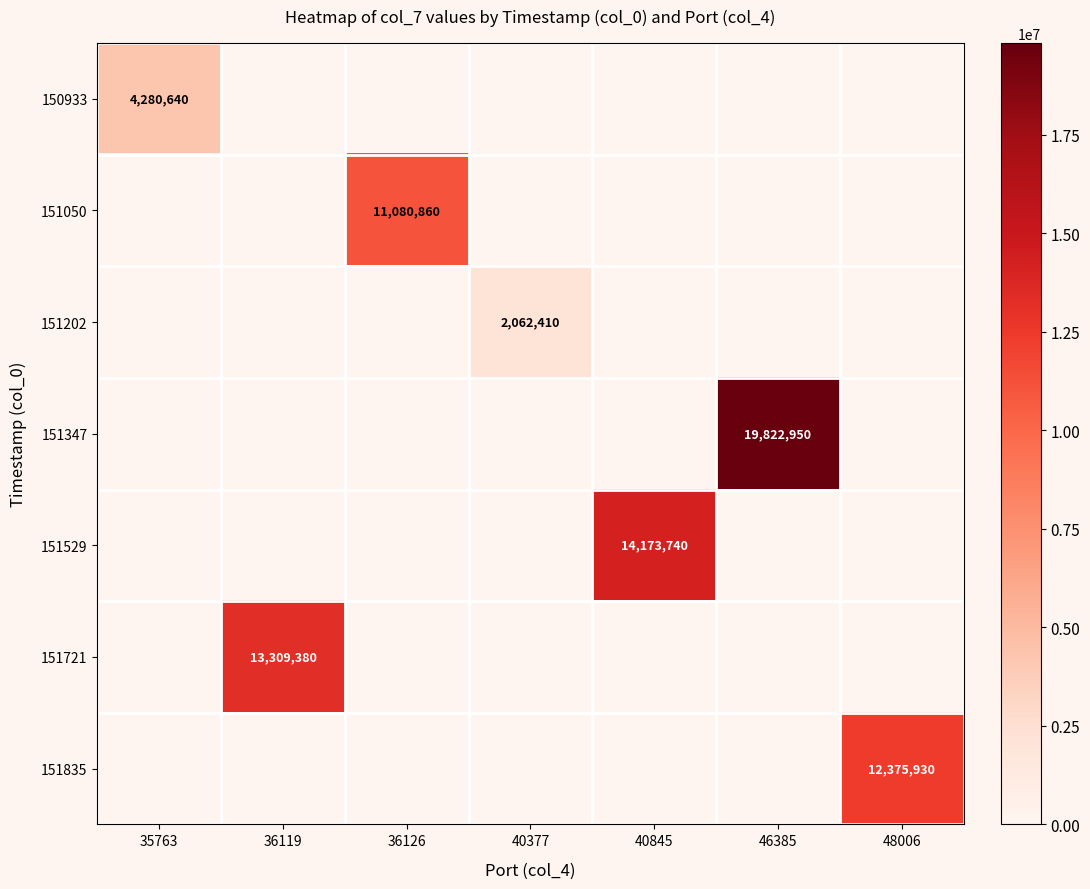

Reading left to right, list all the values displayed in this chart.

row_0: 35763=4280640	36119=0	36126=0	40377=0	40845=0	46385=0	48006=0
row_1: 35763=0	36119=0	36126=11080860	40377=0	40845=0	46385=0	48006=0
row_2: 35763=0	36119=0	36126=0	40377=2062410	40845=0	46385=0	48006=0
row_3: 35763=0	36119=0	36126=0	40377=0	40845=0	46385=19822950	48006=0
row_4: 35763=0	36119=0	36126=0	40377=0	40845=14173740	46385=0	48006=0
row_5: 35763=0	36119=13309380	36126=0	40377=0	40845=0	46385=0	48006=0
row_6: 35763=0	36119=0	36126=0	40377=0	40845=0	46385=0	48006=12375930